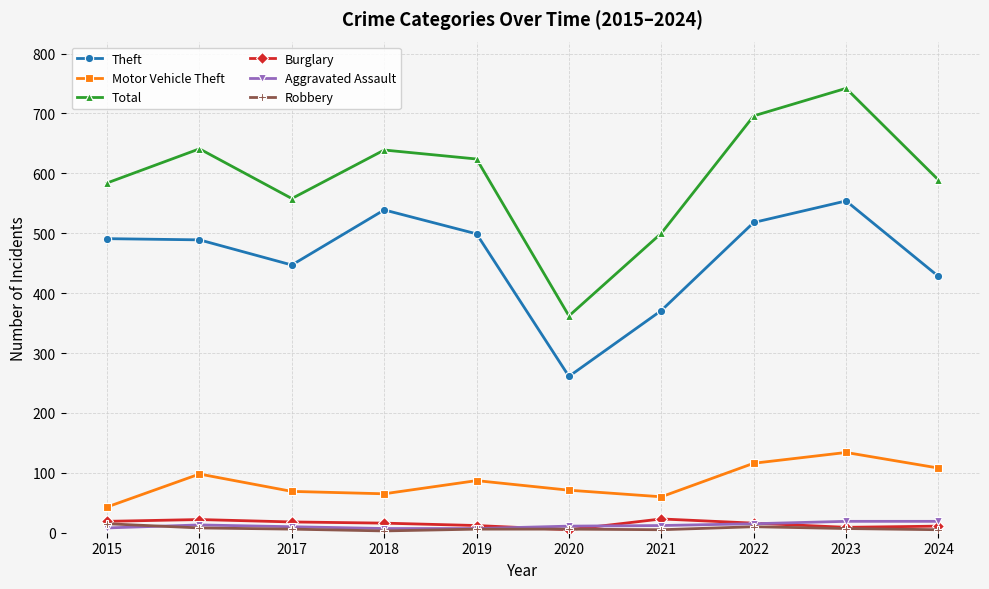

How many categories are shown in the chart?

10